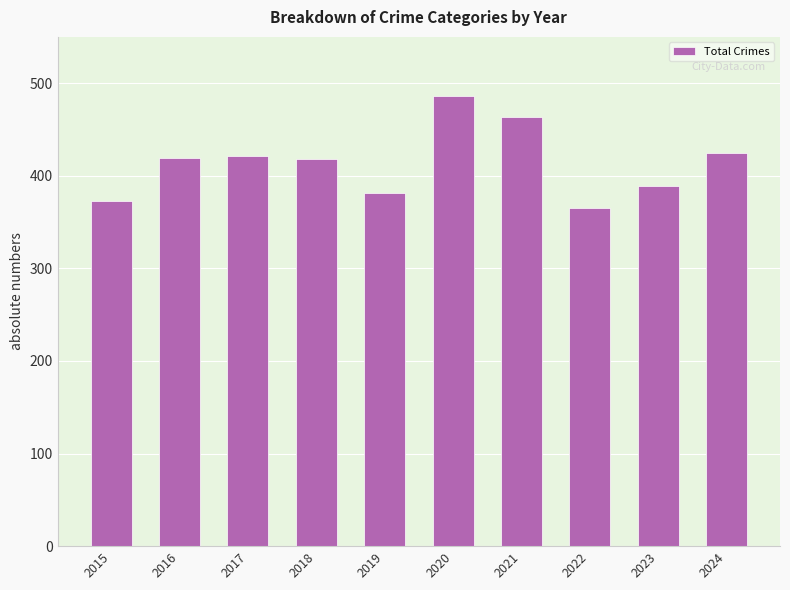

Approximately how many times larger is the value at 2018 compared to 2023?

1.1